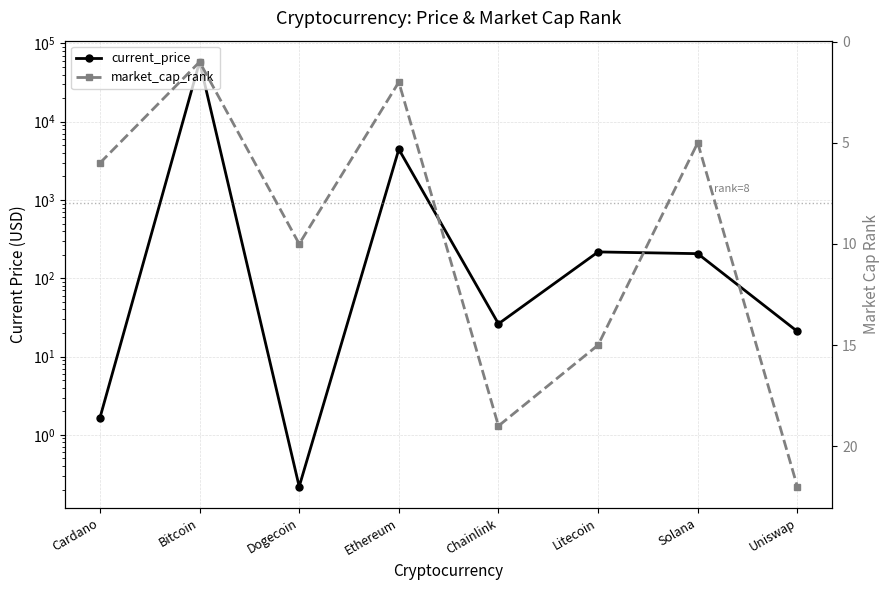

After their last crossing, which series has the higher values: market_cap_rank or current_price?

market_cap_rank